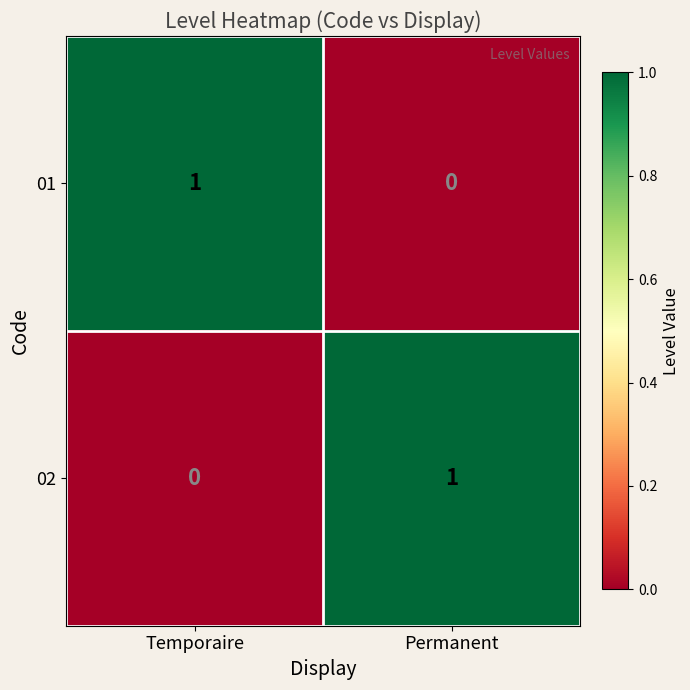

Where is 02 nearest to the value 0?

Temporaire